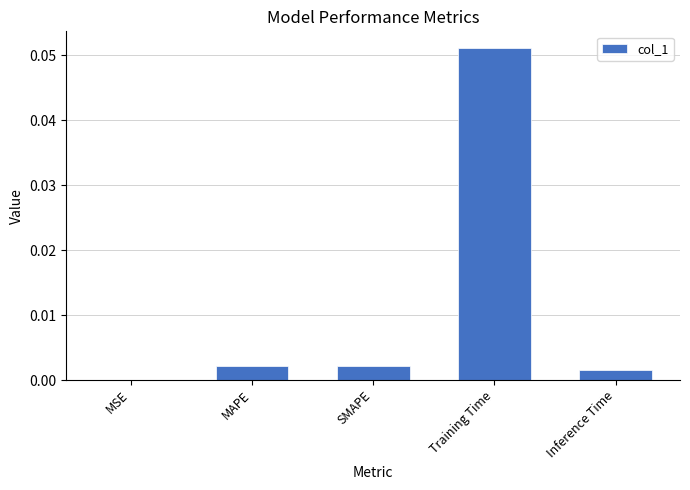

Where is the data nearest to the value 0?

MSE